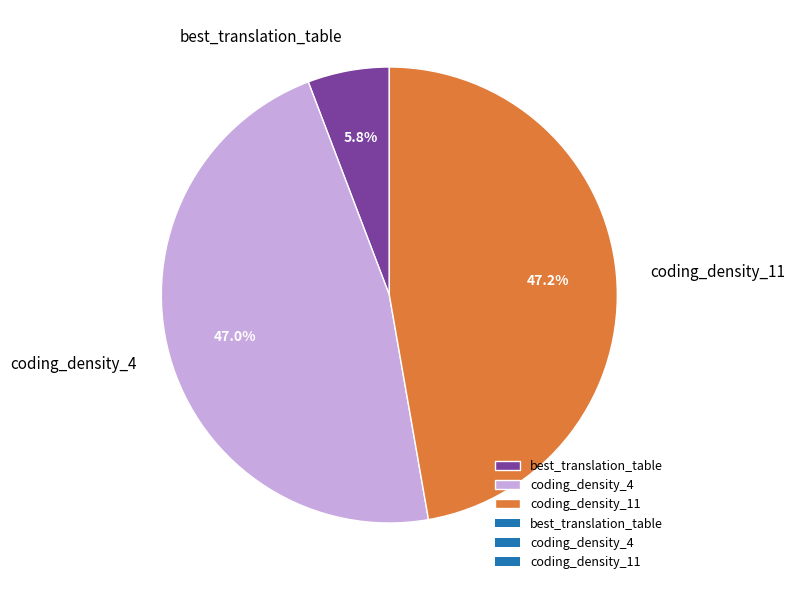

What percentage is the coding_density_11 slice, to the nearest percent?

47%